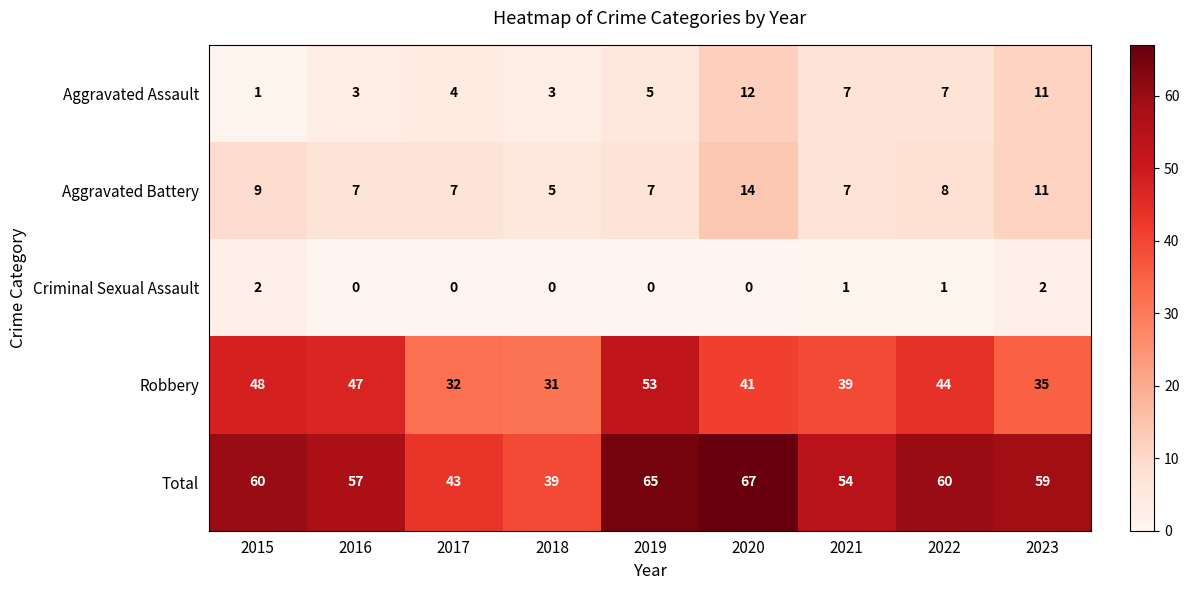

What is the total value across all series at 2019?

130